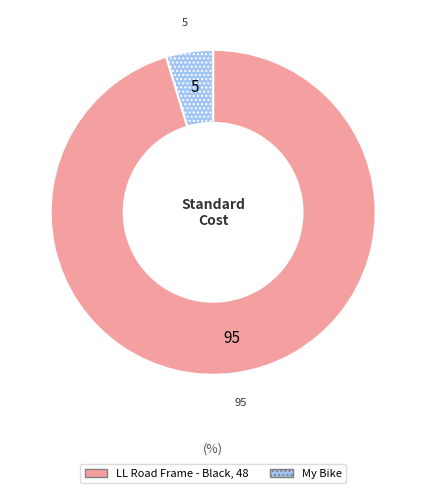

Do LL Road Frame - Black, 48 and My Bike together represent more than half of the pie?

Yes